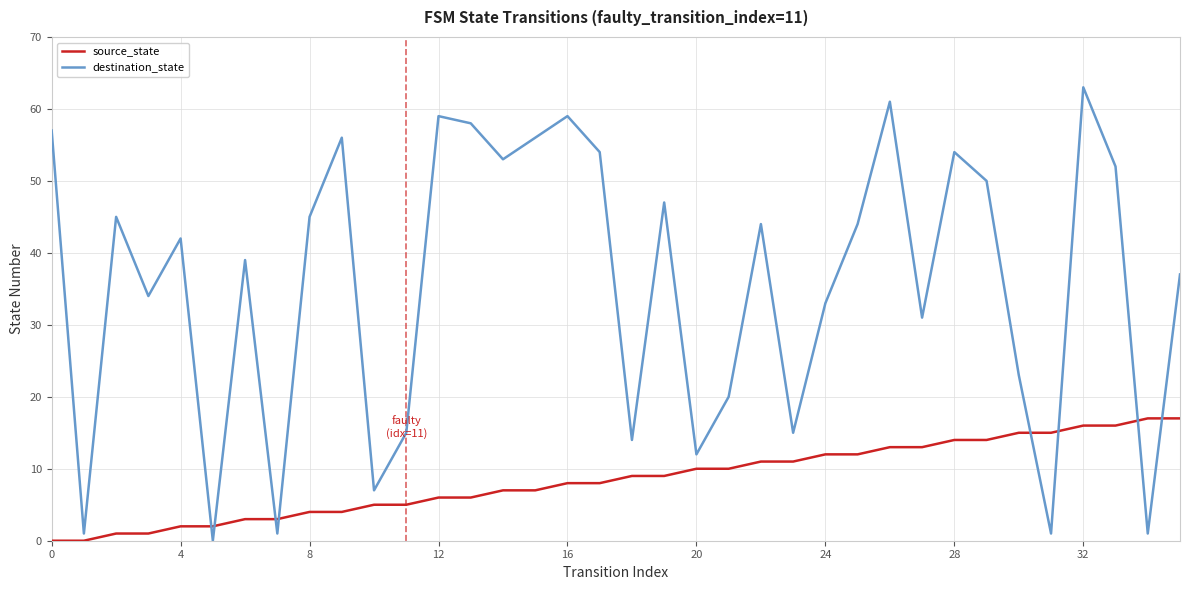

What is the average value of the destination_state series?

36